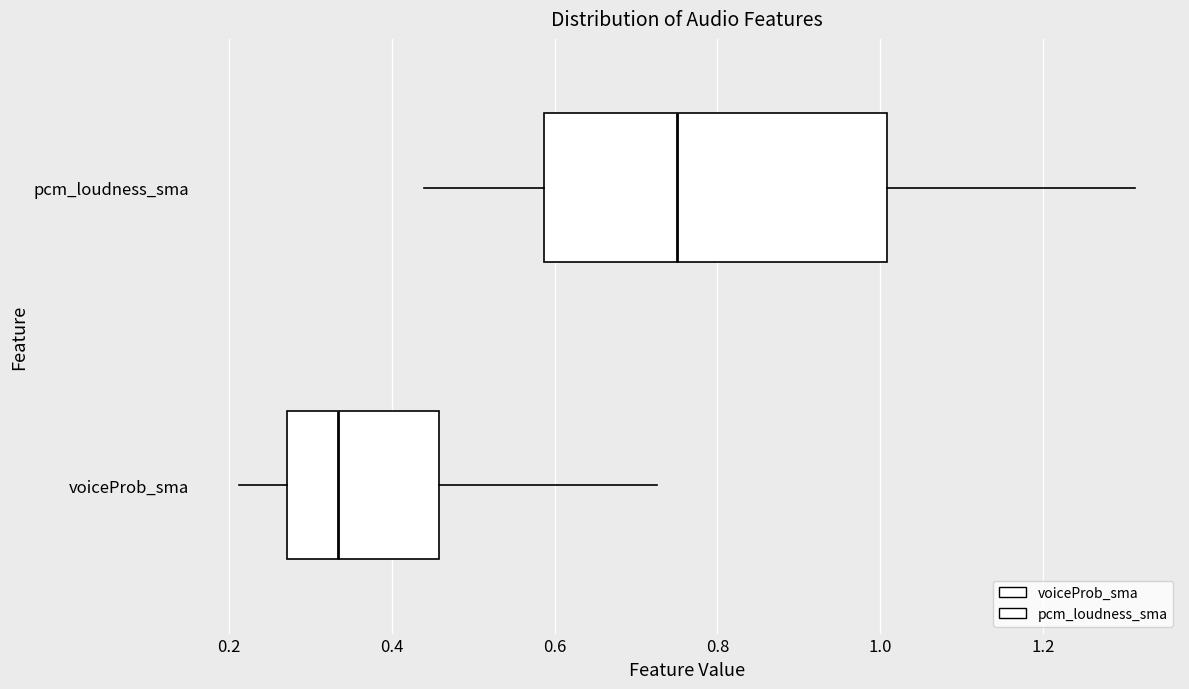

Where does the median line of the box for voiceProb_sma sit on the x-axis? The values are not printed on the chart, so give them approximately, as read against the axis.

0.34